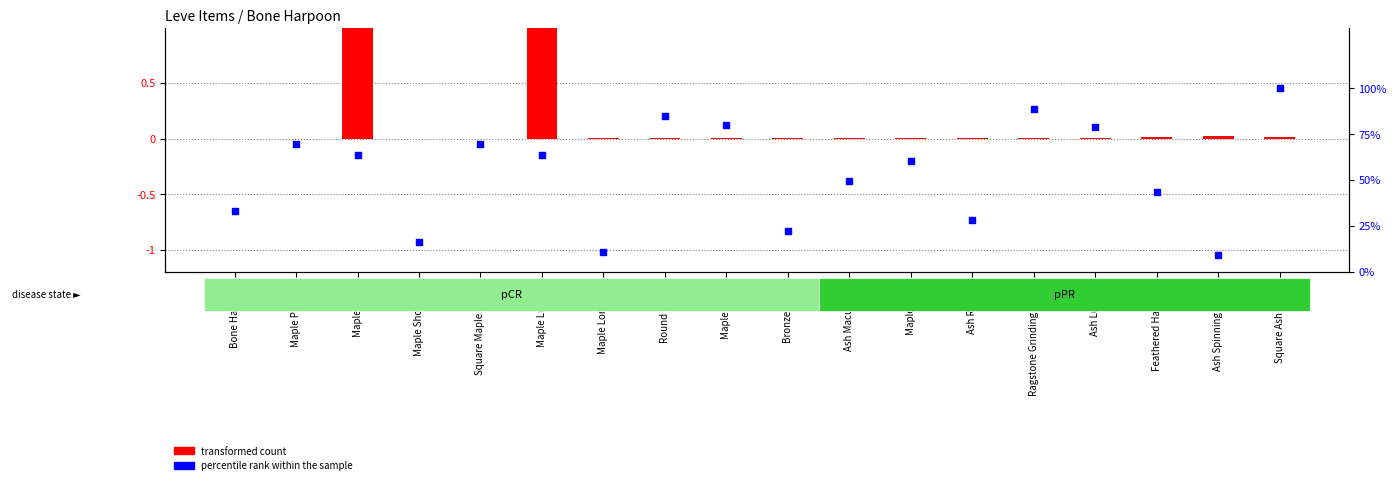

Which series contains the lowest Y value?

transformed count